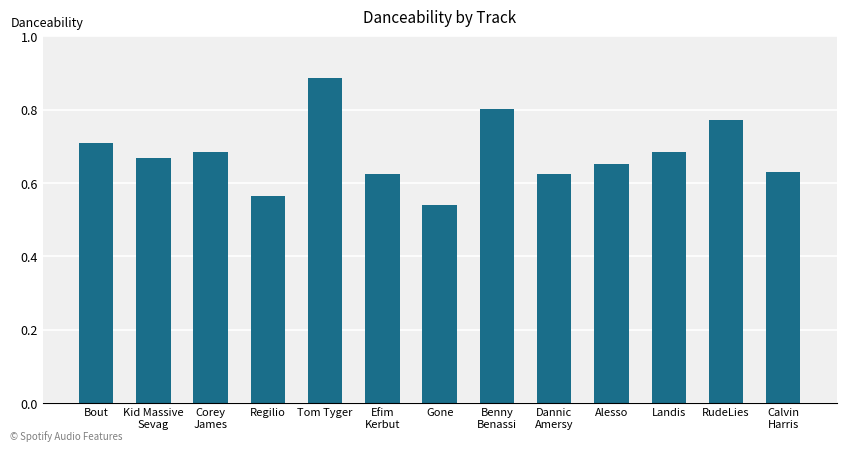

The value at Alesso is 0.4. True or false?

False